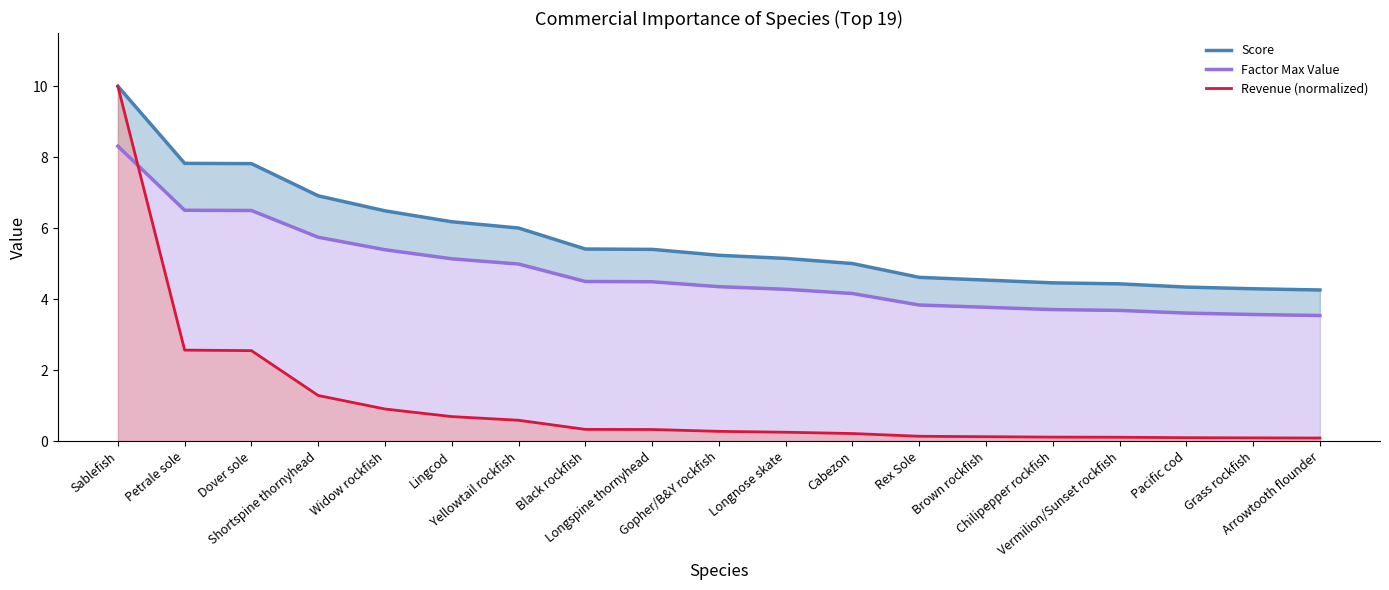

Rank the series at Pacific cod from lowest to highest value.

Revenue (normalized), Factor Max Value, Score